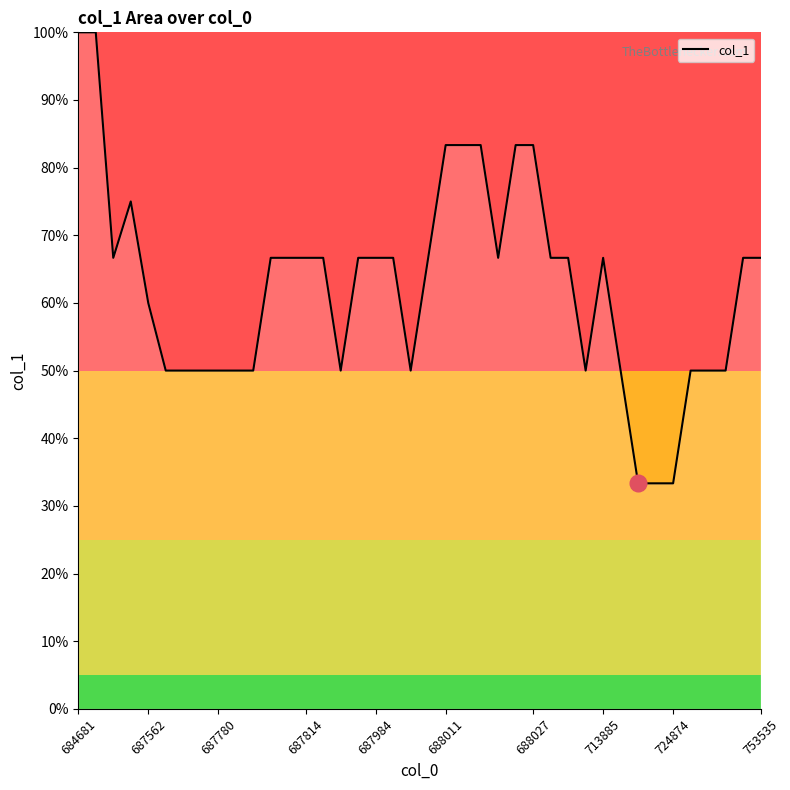

Does the chart display data point markers on the line(s)?

No